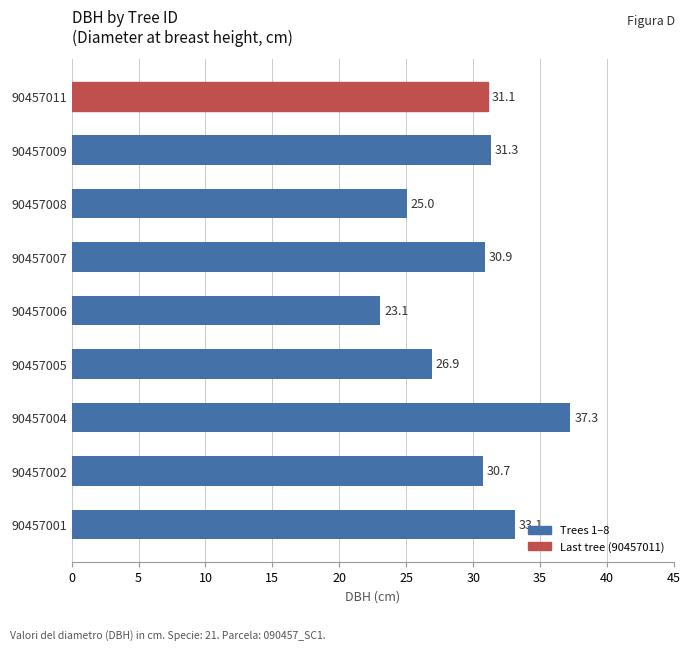

What is the difference between the maximum and minimum values?

14.2